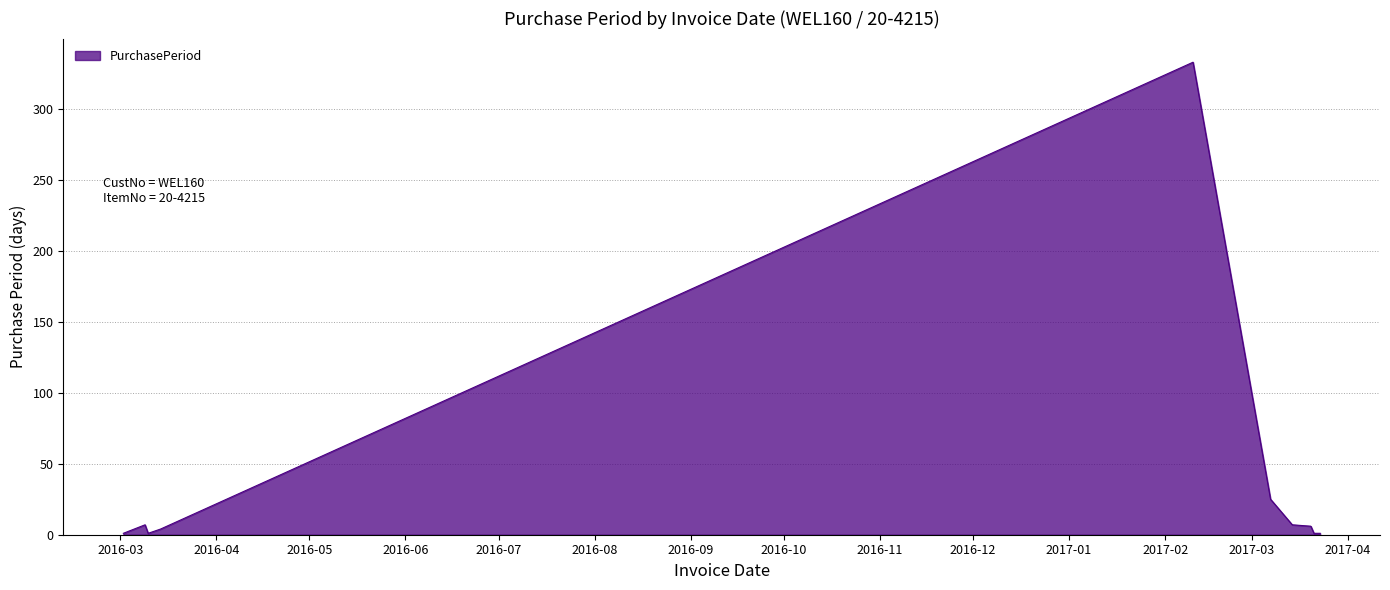

What is the difference between the maximum and minimum values?

332